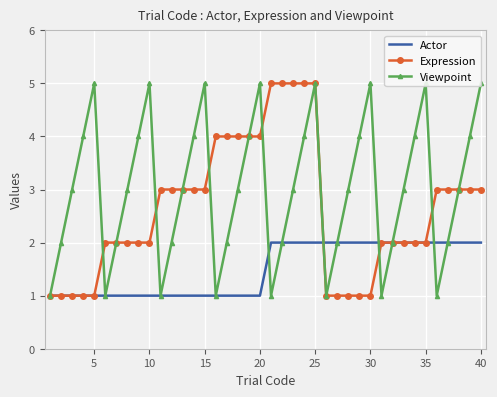

After their last crossing, which series has the higher values: Viewpoint or Expression?

Expression